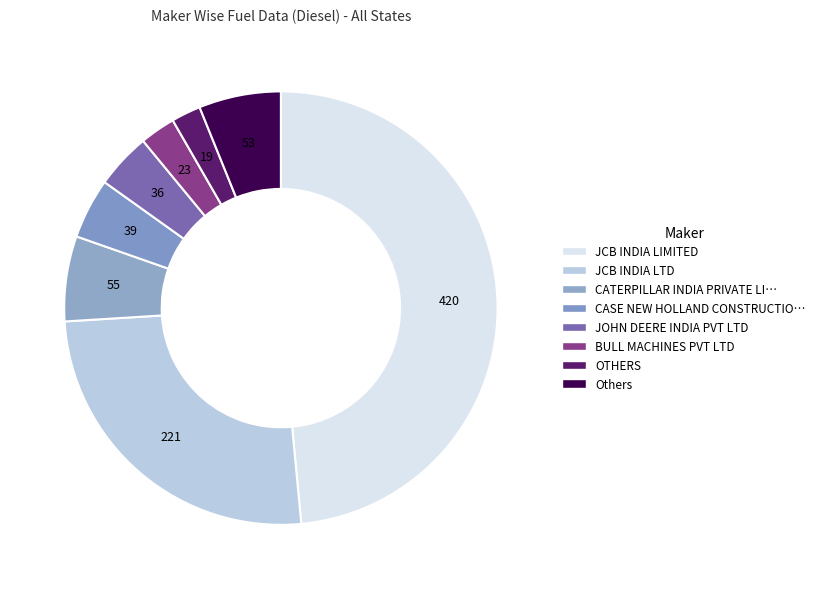

How many segments does this pie chart have?

8